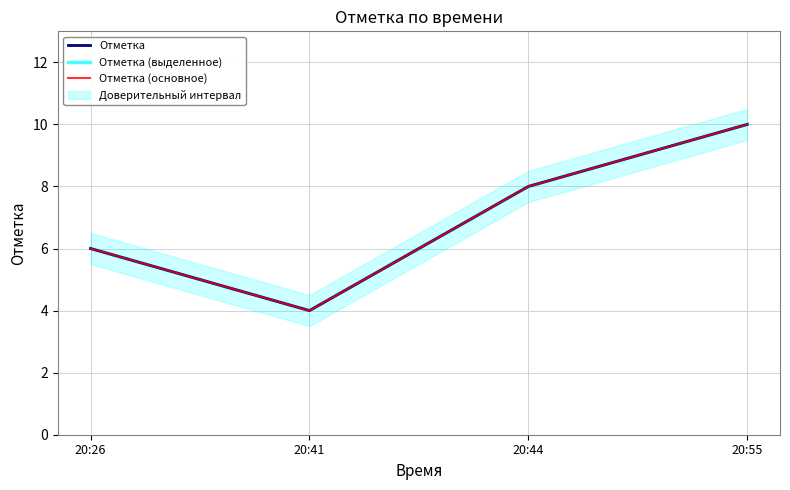

What is the sum of all Отметка (выделенное) values?

28